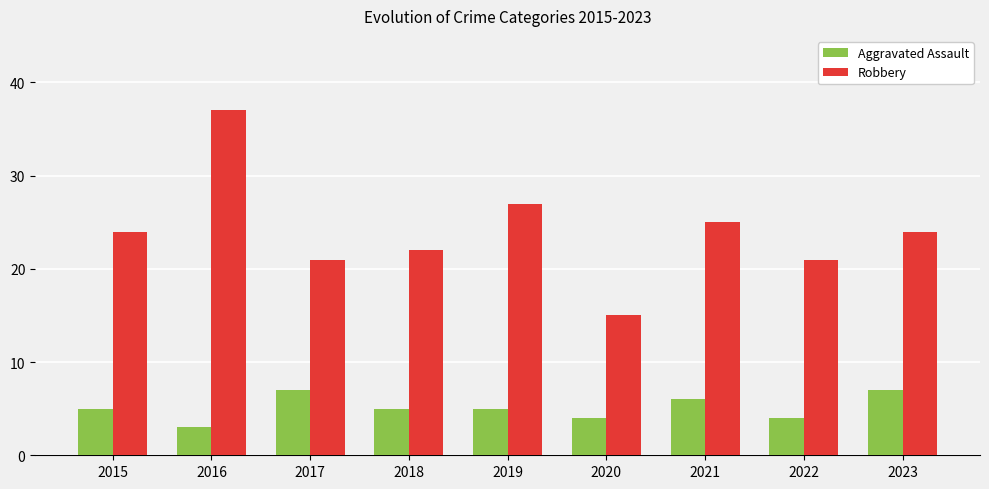

How many distinct data groups are displayed?

2